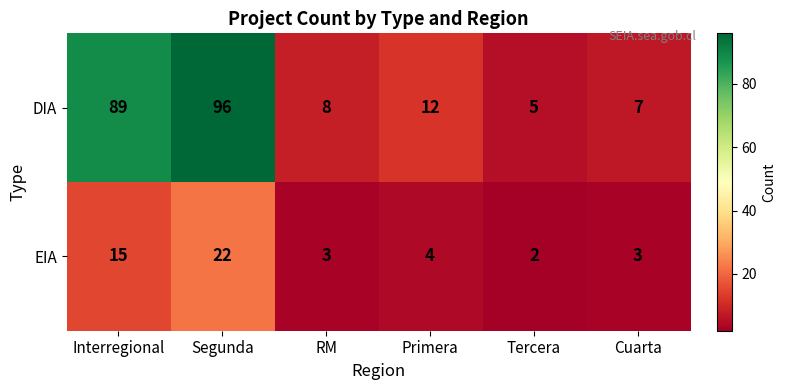

Rank the series by their average value, from lowest to highest.

EIA, DIA